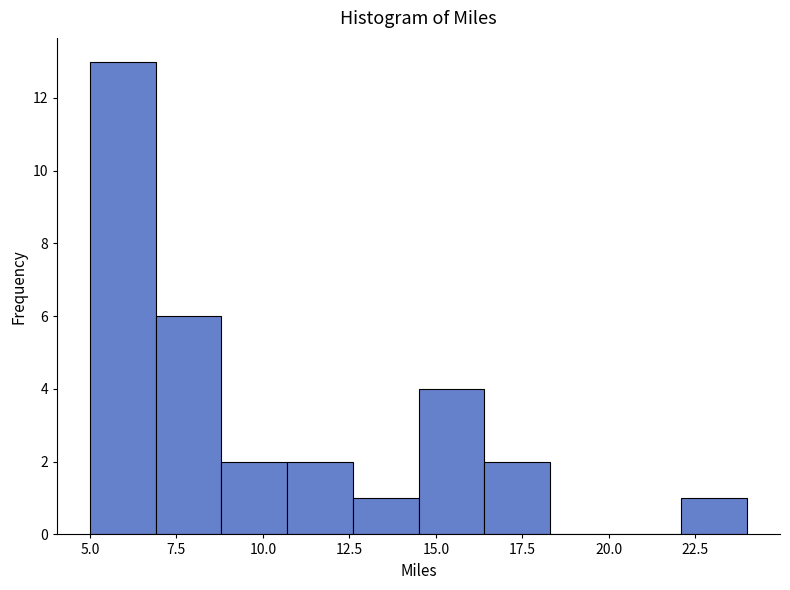

Read against the x-axis, roughly where is the centre of the tallest bar?

6.0